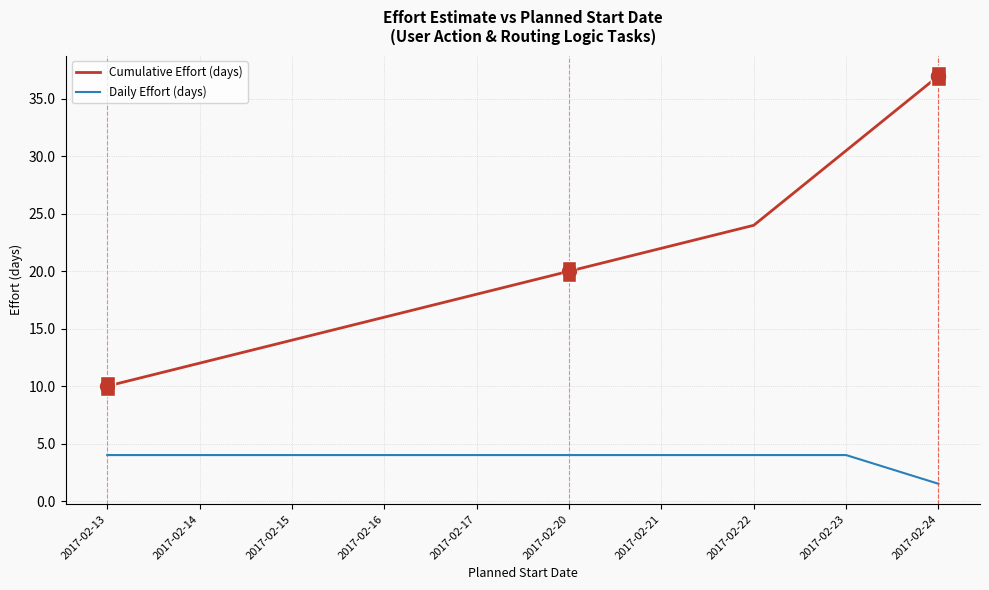

Reading right to left, what are all the values shown in this chart?

Cumulative Effort (days): 37.0	30.5	24.0	22.0	20.0	18.0	16.0	14.0	12.0	10.0
Daily Effort (days): 1.5	4.0	4.0	4.0	4.0	4.0	4.0	4.0	4.0	4.0